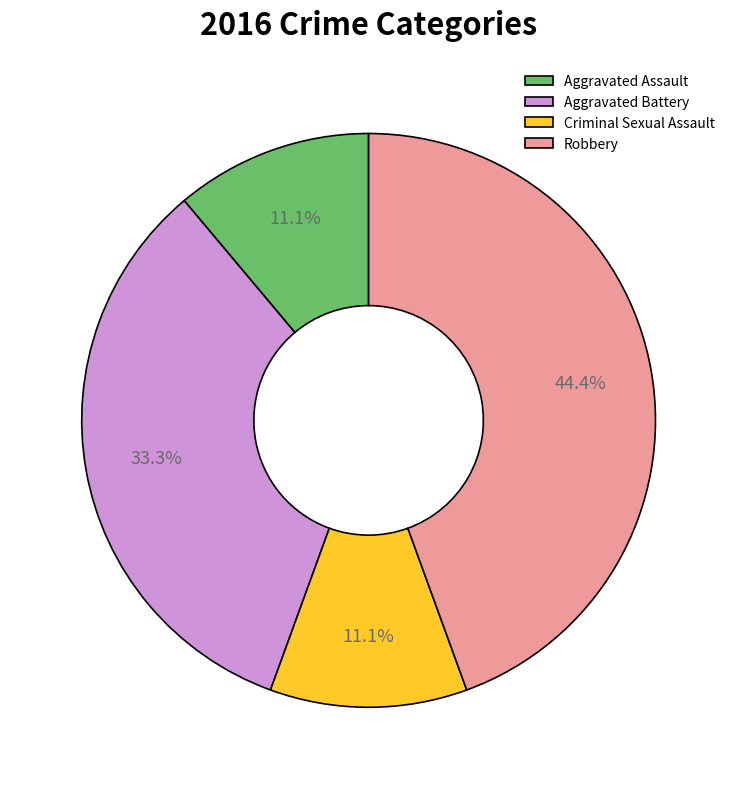

Approximately how many times larger is the value at Aggravated Battery compared to Criminal Sexual Assault?

3.0